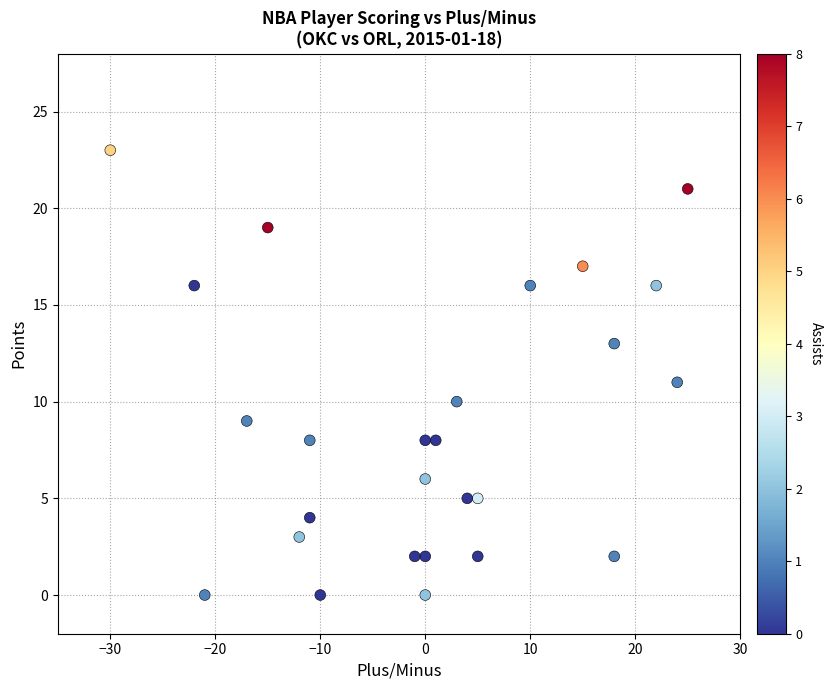

What is the range of X values (max minus min)?

55